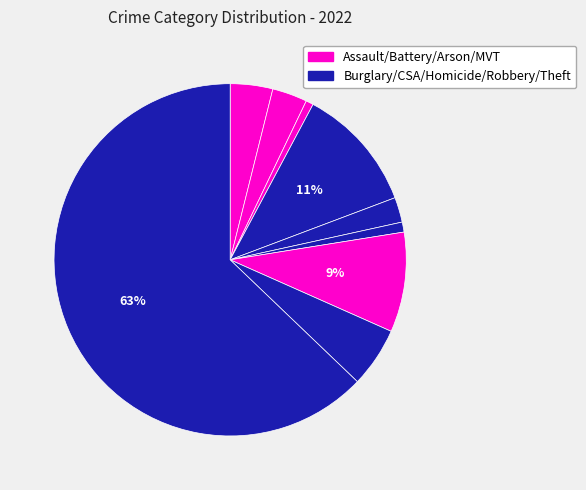

How many slices are in this pie chart?

9